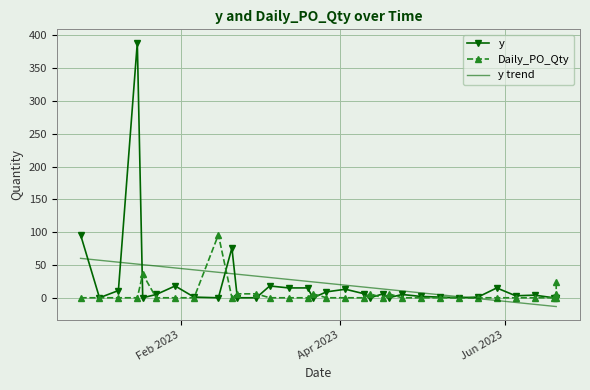

How many lines are shown in the chart?

2